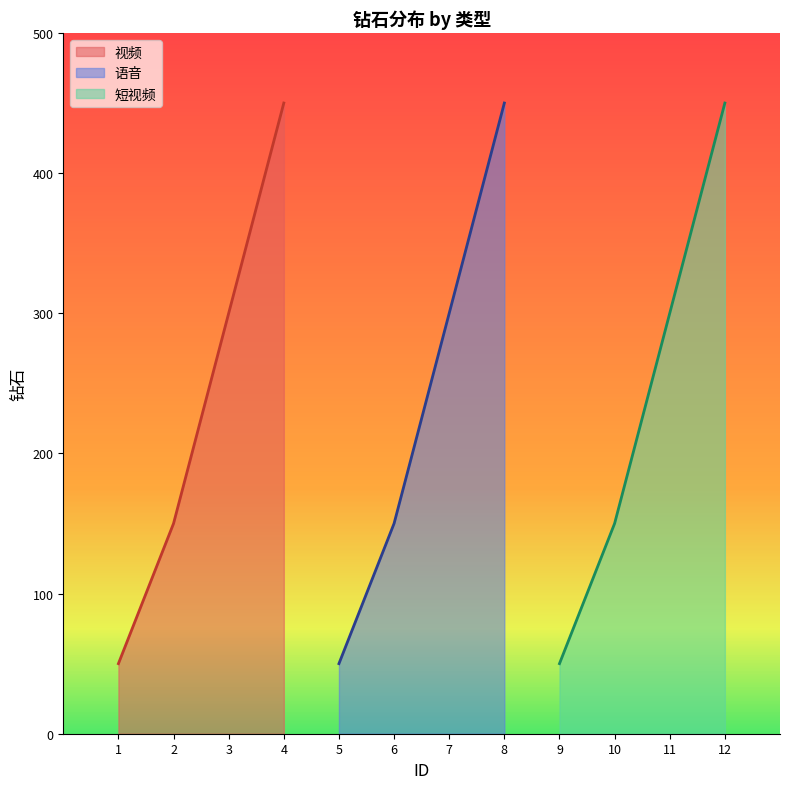

True or false: 语音 has a value of 420 at 7.

False